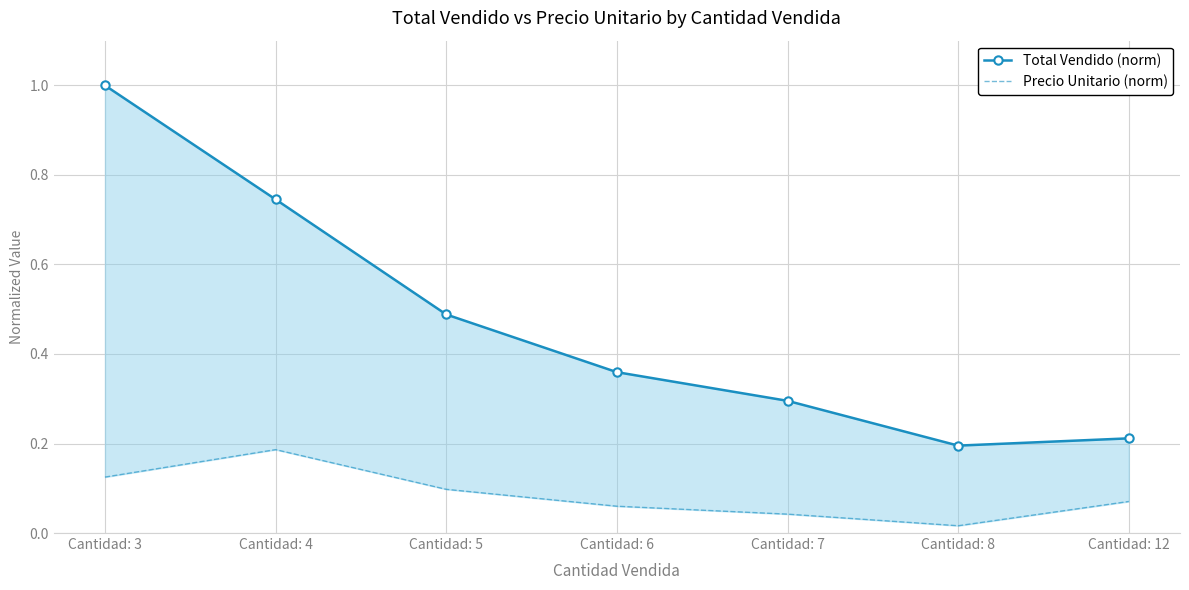

What is the sum of the Total Vendido (norm) values at Cantidad: 12 and Cantidad: 7?

0.5